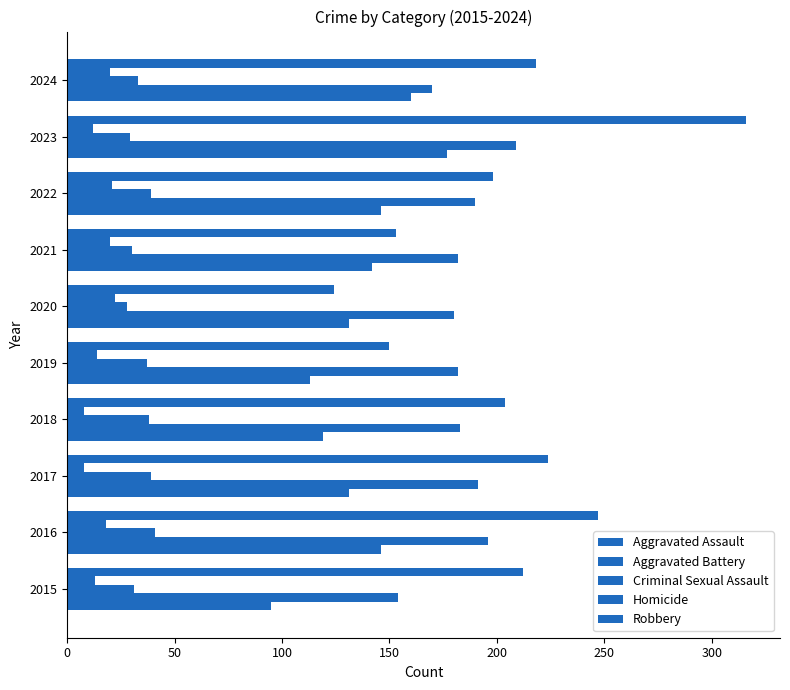

What is the value of the Aggravated Assault bar at the 1st from the left?

95